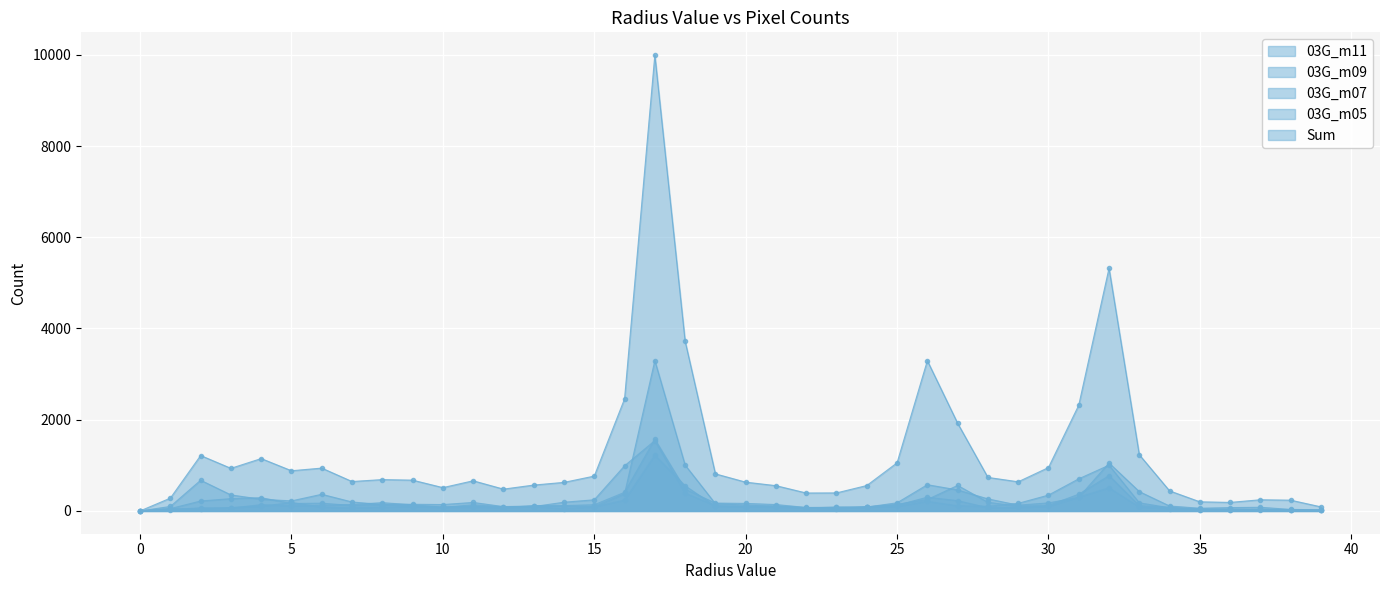

Reading left to right, extract all data points from this chart.

03G_m11: 0	48	42	75	100	186	82	64	83	94	79	104	71	97	48	93	374	3296	1006	159	129	104	74	51	89	126	301	225	71	76	99	303	507	85	51	20	18	18	17	10
03G_m09: 0	51	218	269	290	163	170	119	141	109	78	136	88	96	191	244	989	1542	391	116	95	106	62	85	83	100	210	112	102	166	347	704	1003	178	69	44	38	33	22	13
03G_m07: 0	28	68	64	137	110	120	141	181	135	85	82	74	115	107	92	236	1221	552	101	94	84	72	62	85	178	575	460	264	127	176	298	1051	424	108	59	73	80	33	25
03G_m05: 0	98	673	351	256	220	365	196	140	146	140	186	95	108	117	136	408	1573	477	172	165	140	76	80	89	145	250	559	190	105	120	367	772	117	80	30	21	34	20	20
Sum: 0	281	1215	934	1148	881	939	645	687	675	511	661	478	567	626	764	2457	9993	3723	813	631	554	393	395	557	1055	3294	1923	735	639	951	2318	5320	1232	440	200	187	245	236	89